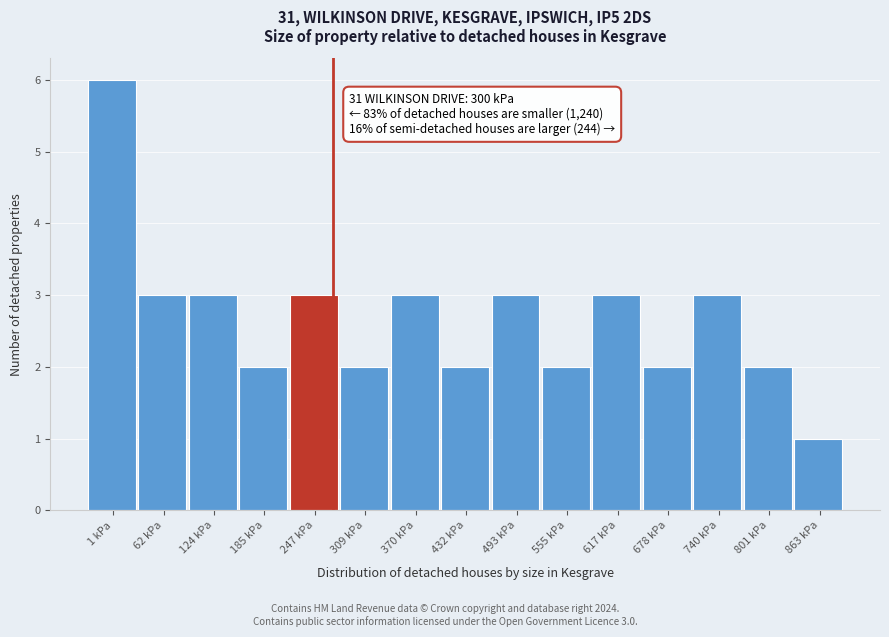

Reading right to left, transcribe all the data shown in this chart.

1	2	3	2	3	2	3	2	3	2	3	2	3	3	6